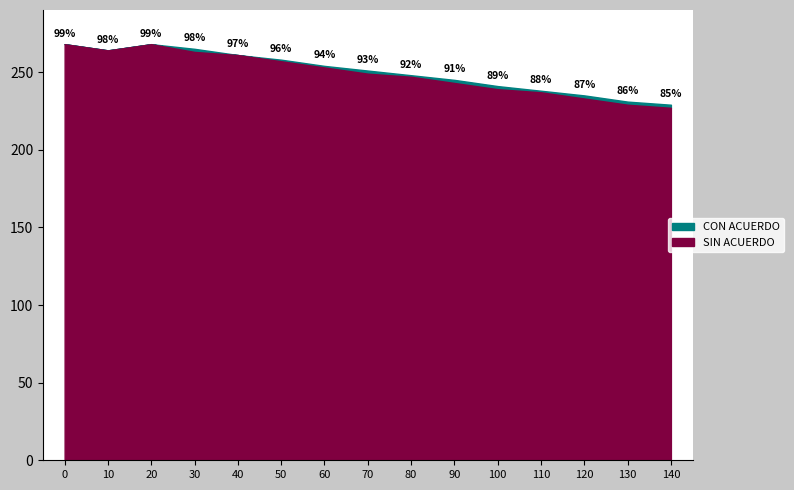

True or false: open and low cross at least once.

False